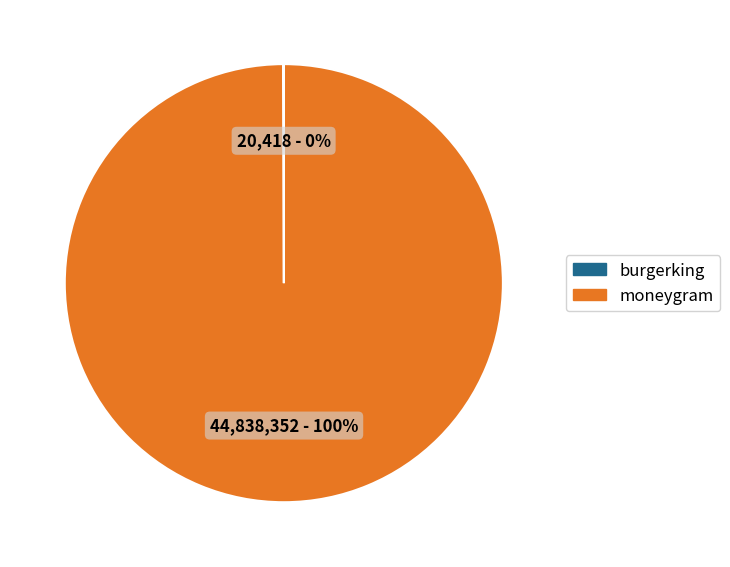

True or false: moneygram accounts for 91% of the total.

False